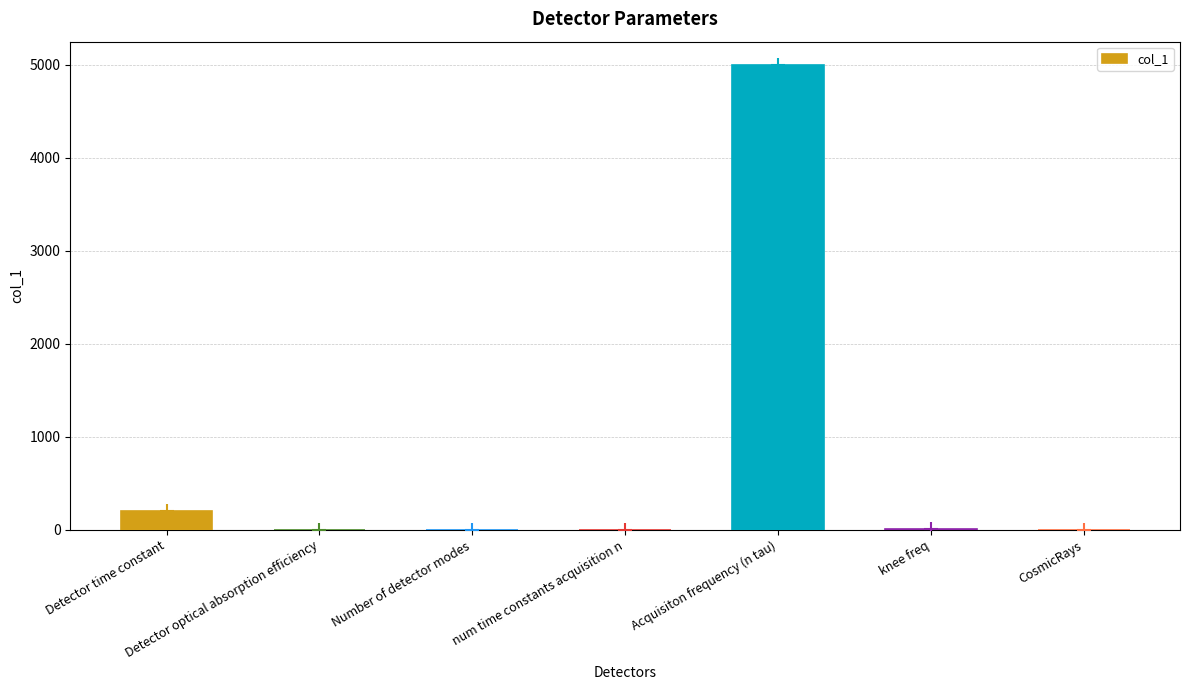

What is the sum of all values?

5212.6